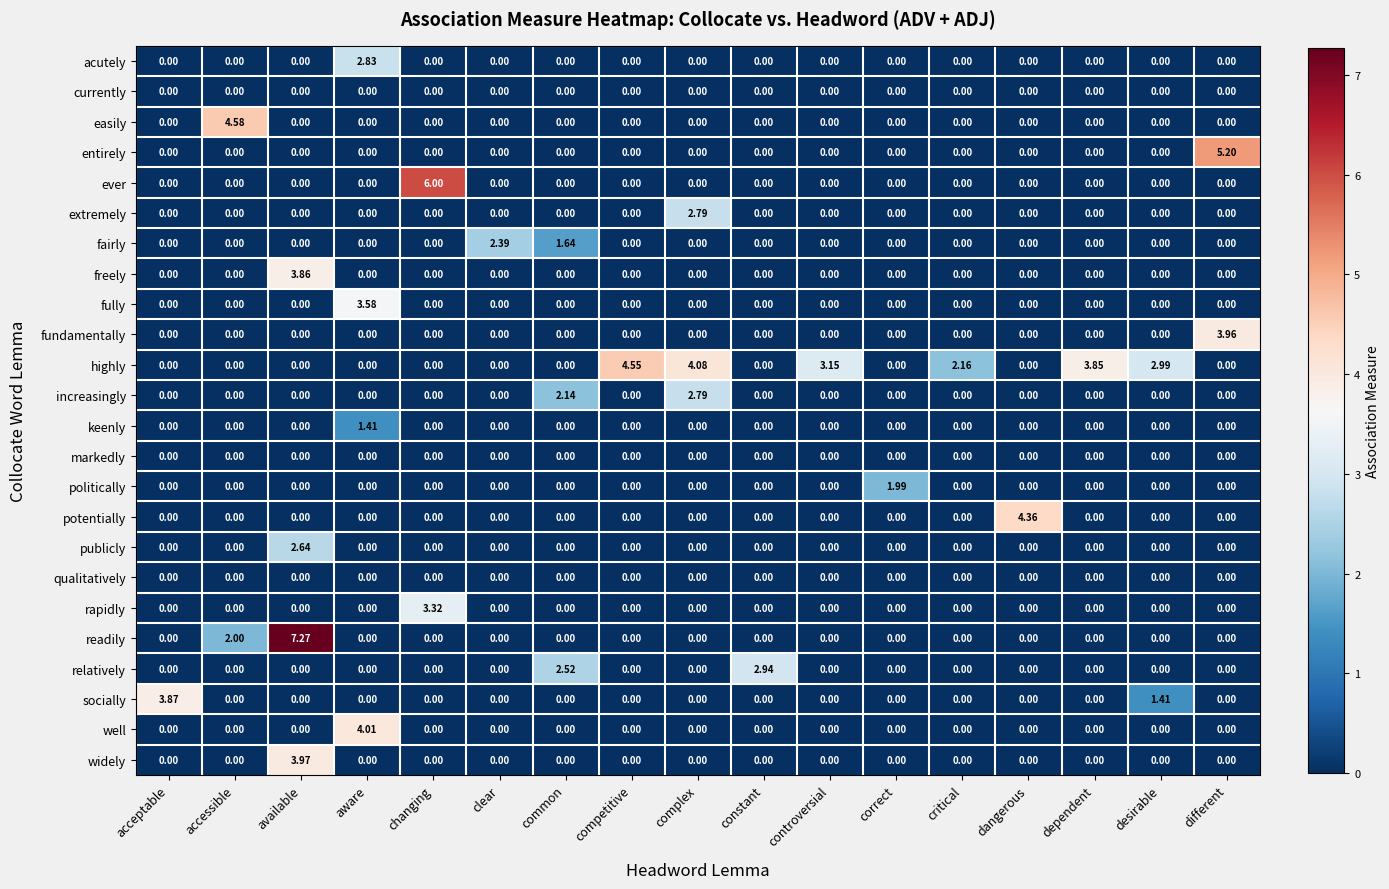

At which category does the chart reach its peak across all series?

available